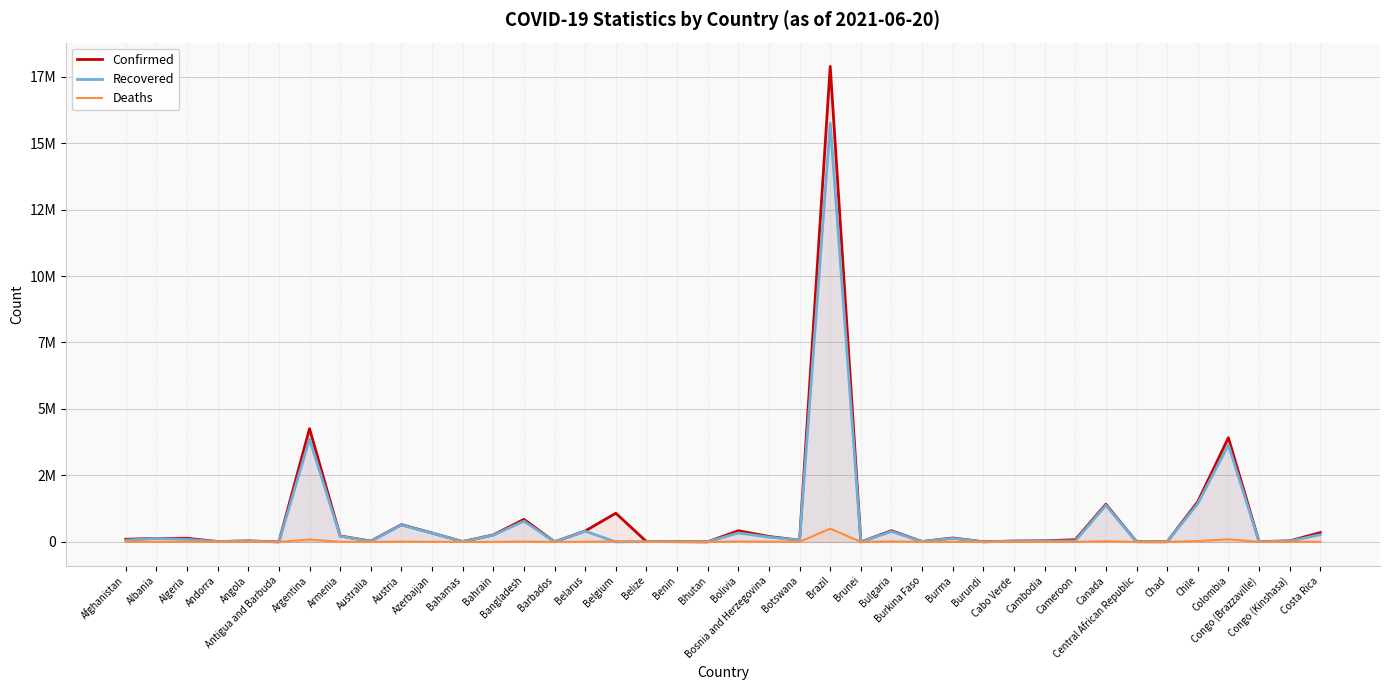

Is the value of Confirmed at Angola greater than the value of Deaths at Colombia?

No